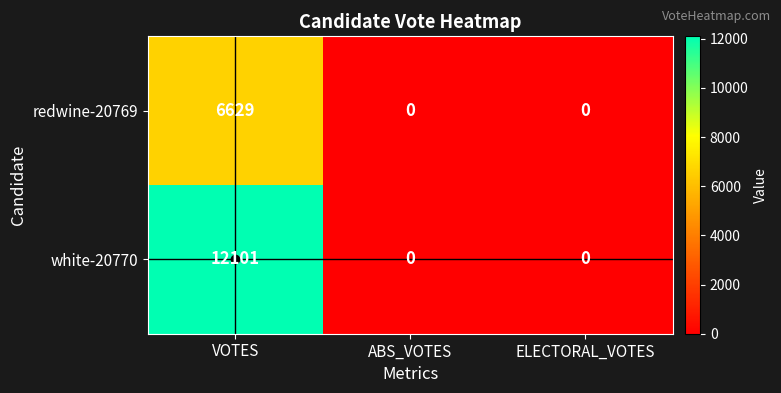

What is the spread (max minus min) of values at VOTES?

5472